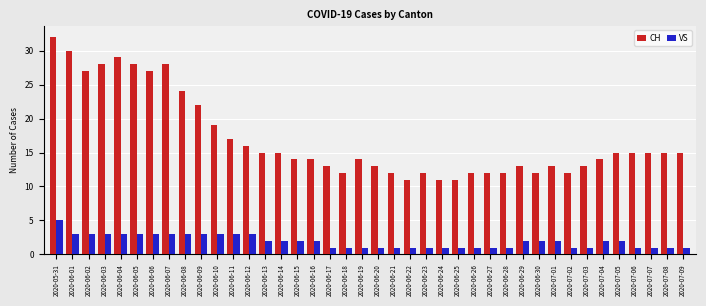

What is the difference between the highest and lowest values at 2020-06-03?

25